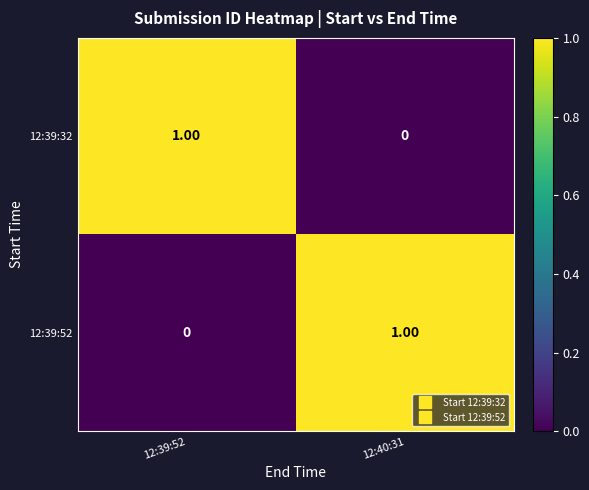

What is the maximum value shown in the chart?

1